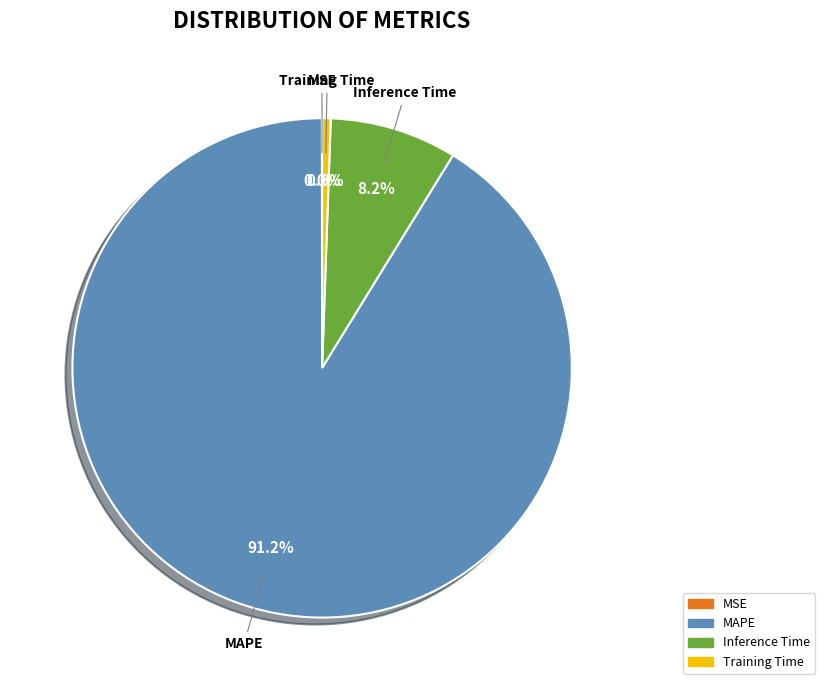

Which category has the biggest portion of the pie?

MAPE